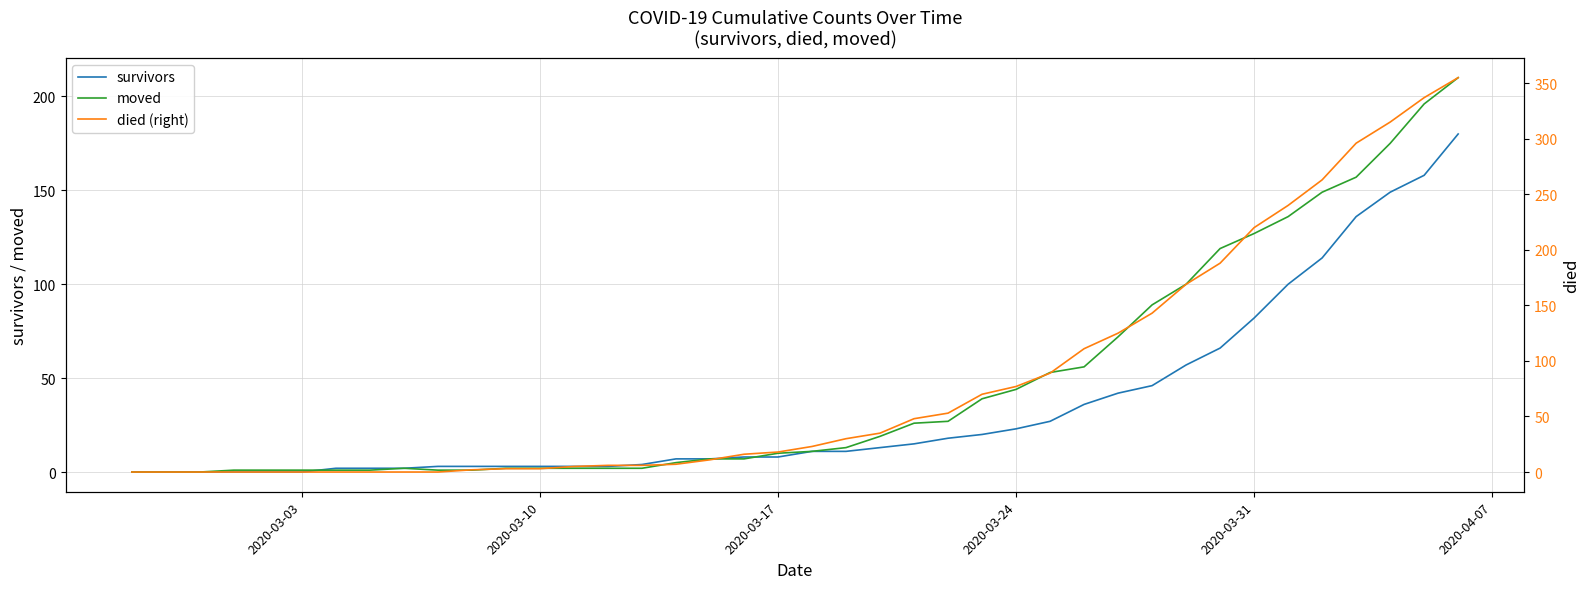

The value of moved at 2020-03-24 is 44. True or false?

True